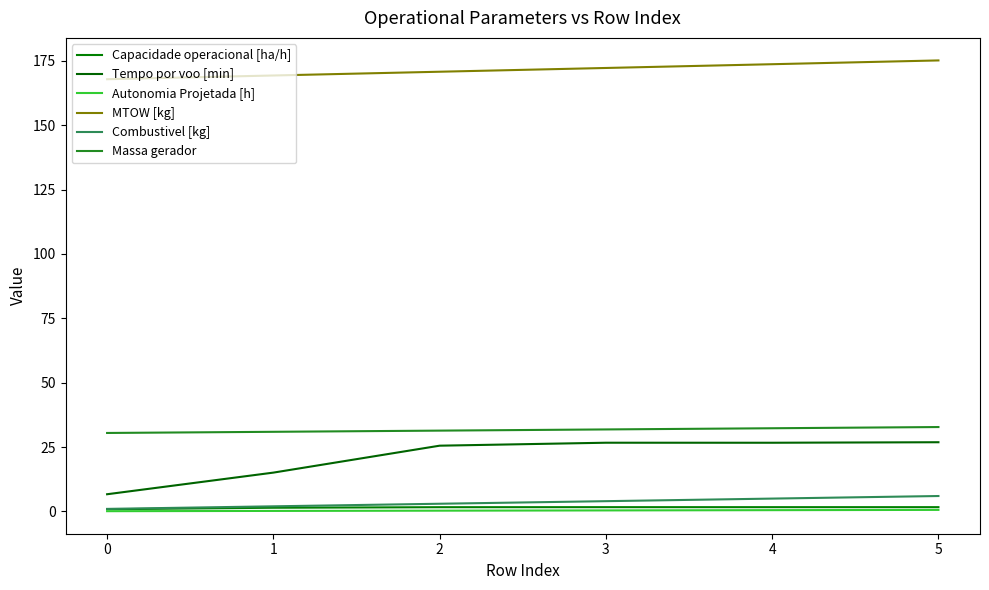

At how many categories does at least one series exceed 129?

6